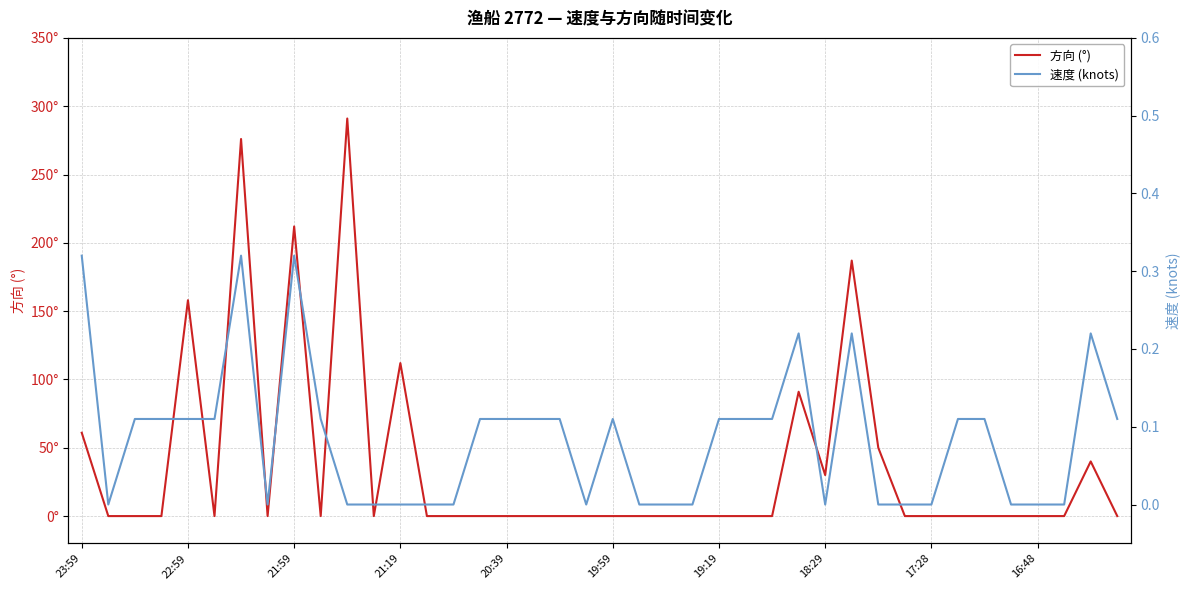

In 速度 (knots), how many points are higher than both neighbors (excluding endpoints)?

6